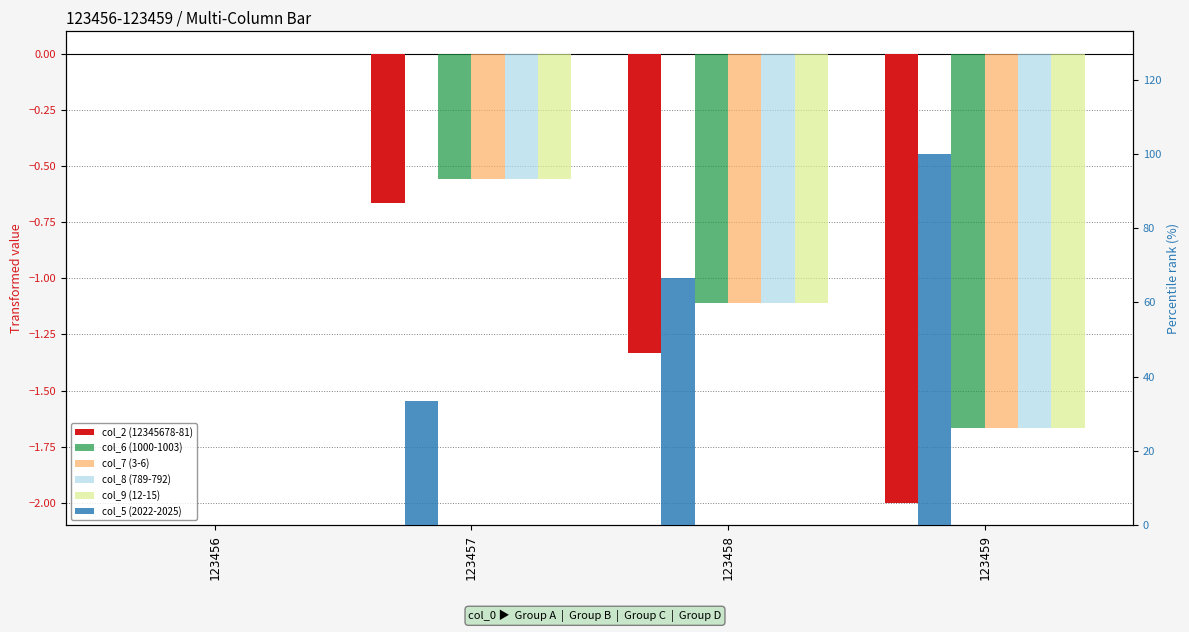

Between 123459 and 123458, which is larger?

123458